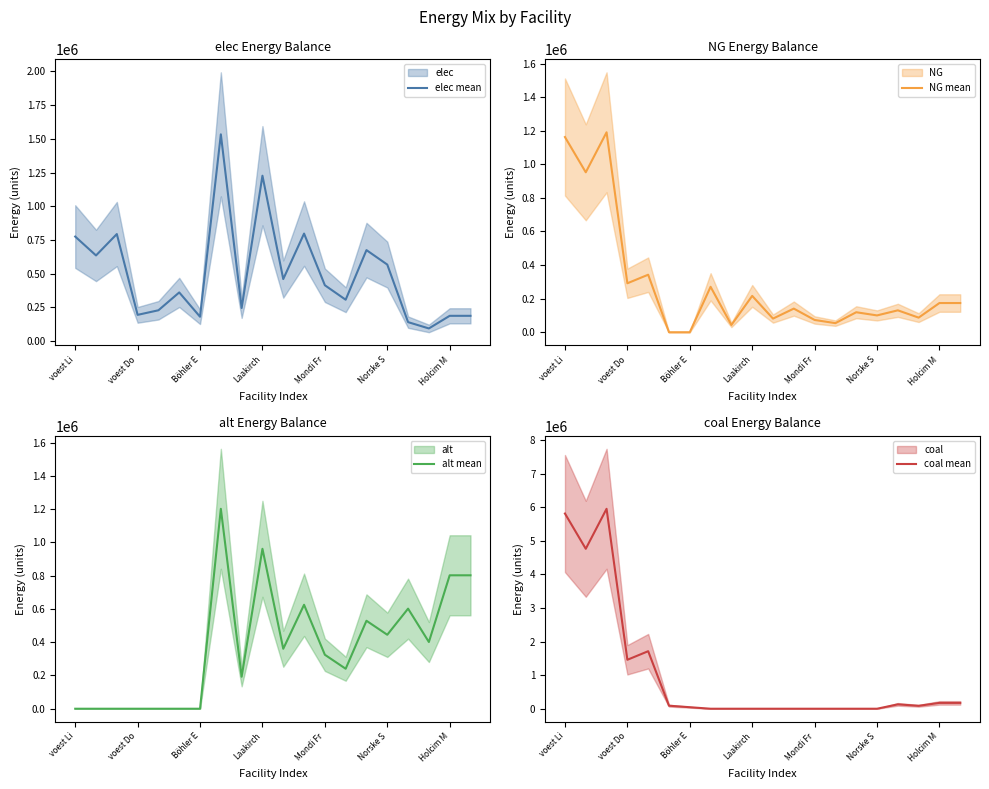

What is the approximate value of coal mean at voest Li?

5813155.9